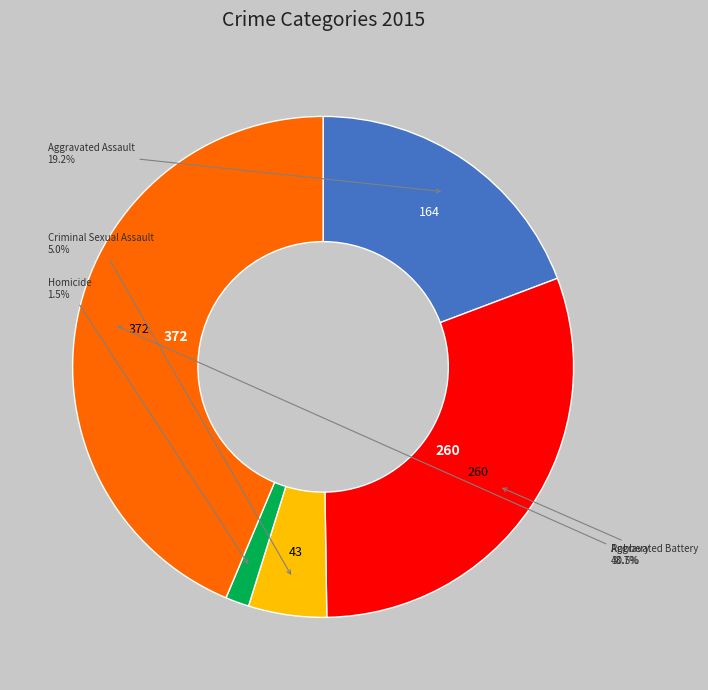

Is there any slice that represents more than half of the pie?

No